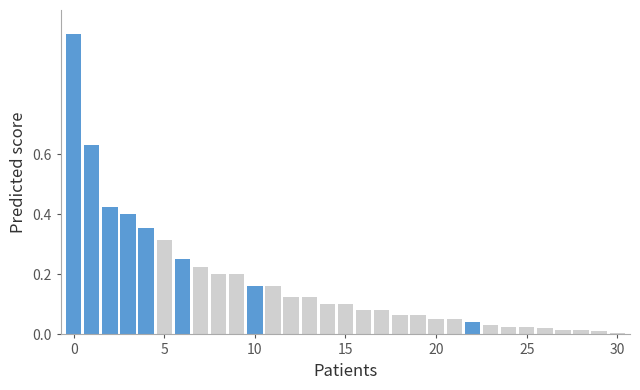

What is the maximum value shown in the chart?

1.0